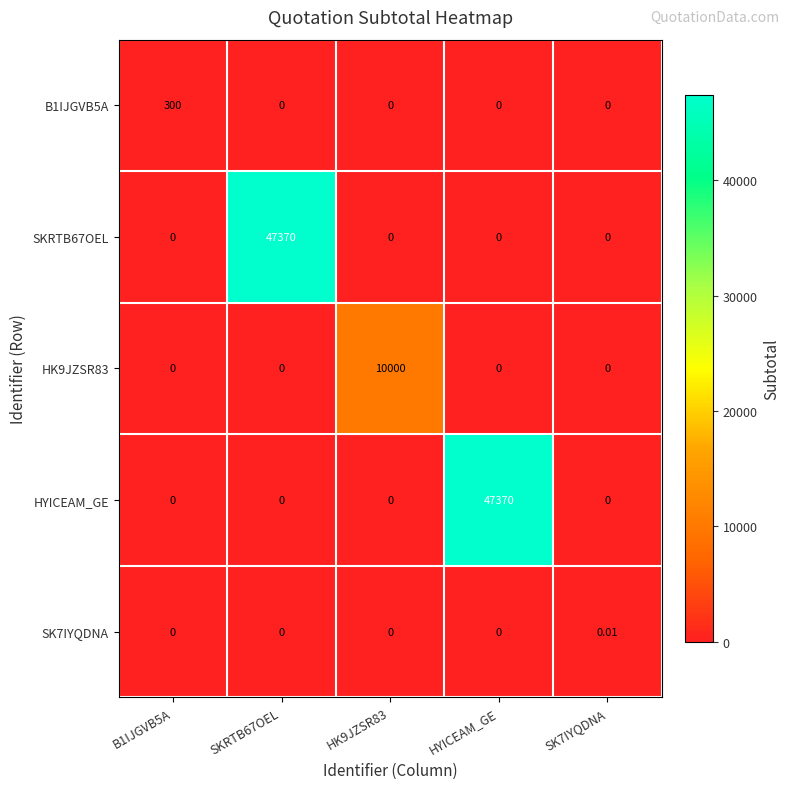

Is the value of SKRTB67OEL at B1IJGVB5A greater than the value of B1IJGVB5A at B1IJGVB5A?

No